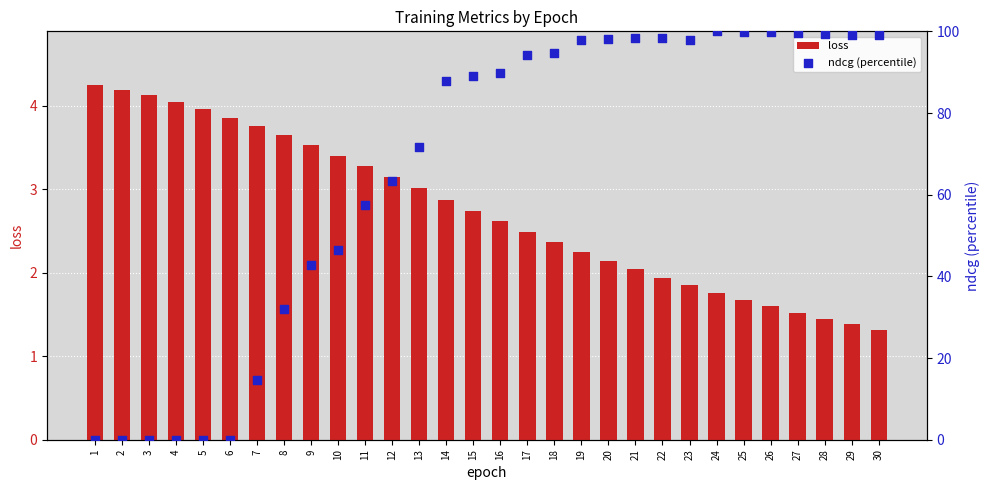

Is the value of ndcg (percentile) at 17 greater than the value of loss at 3?

Yes